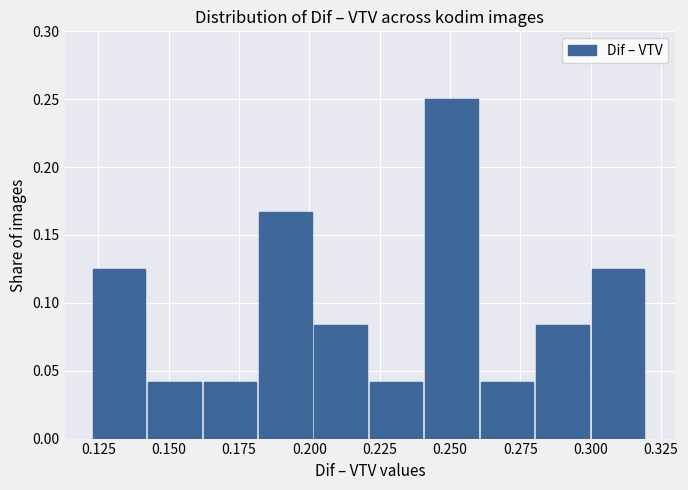

Read against the x-axis, roughly where is the centre of the tallest bar?

0.250